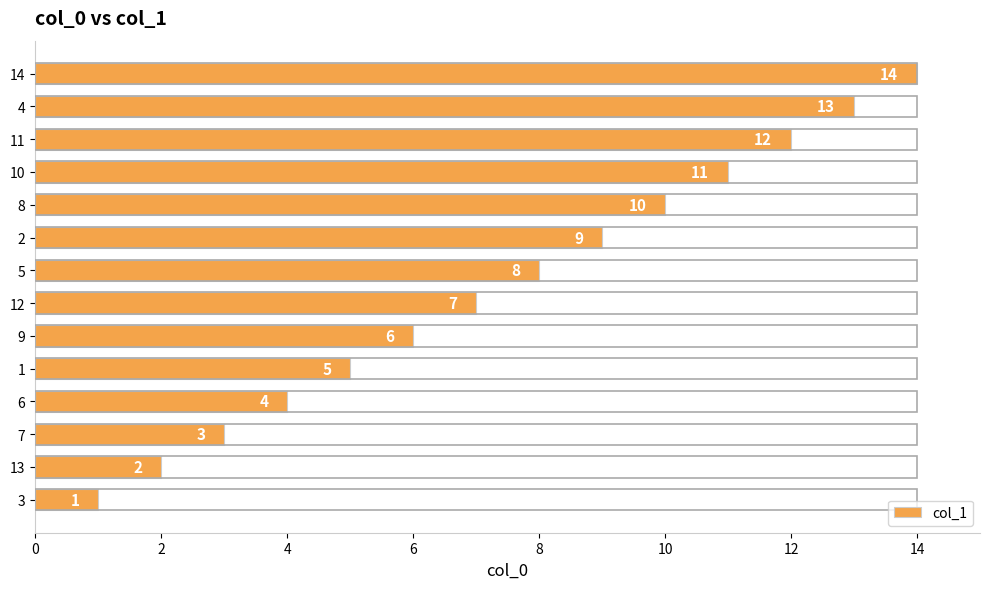

What is the smallest value displayed?

1